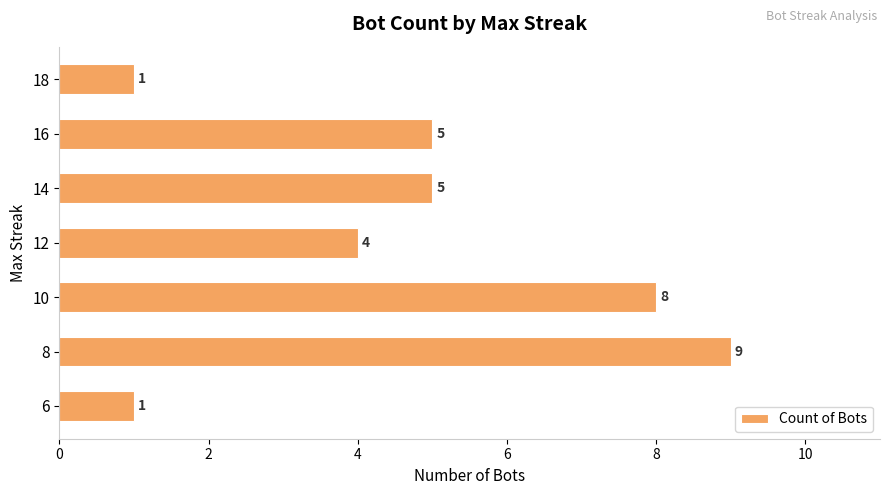

Which has a higher value, 16 or 8?

8